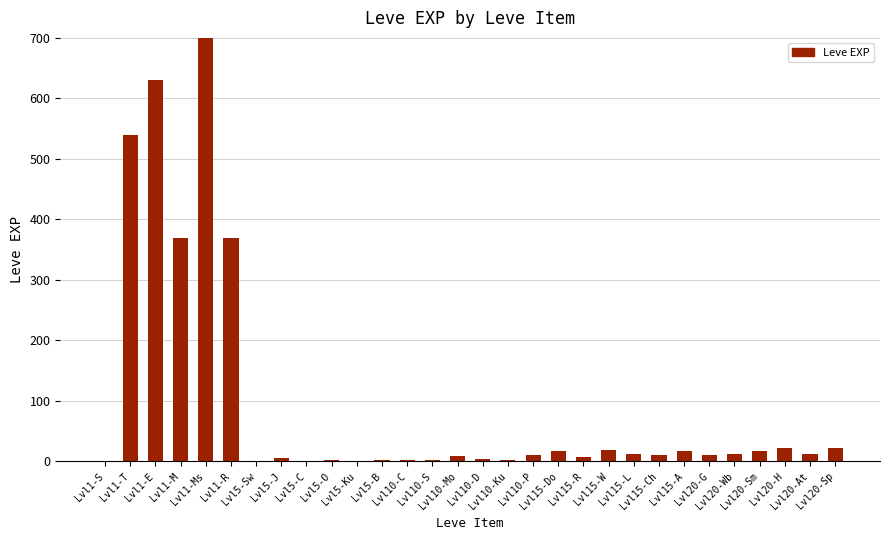

Where is the data nearest to the value 450?

Lvl1-M